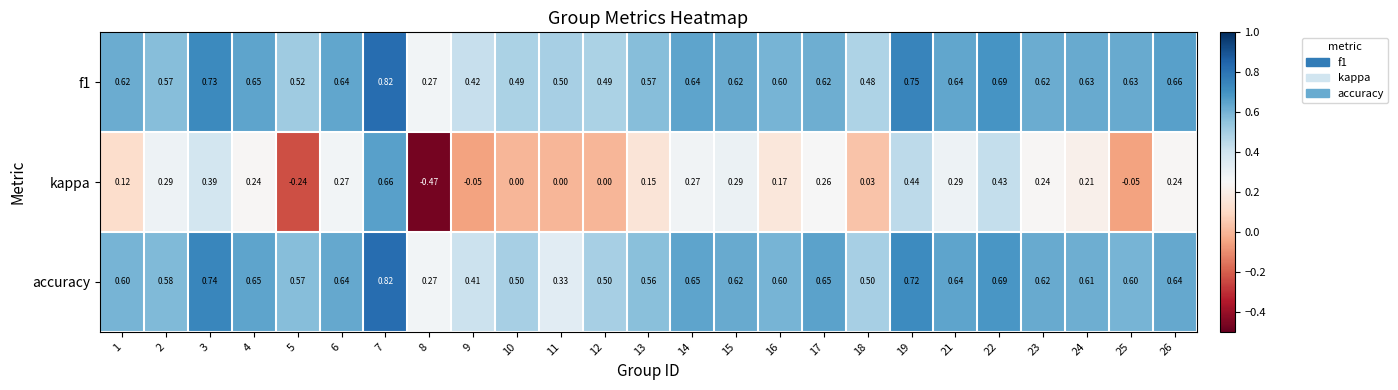

Is the value of accuracy at 22 greater than the value of f1 at 7?

No